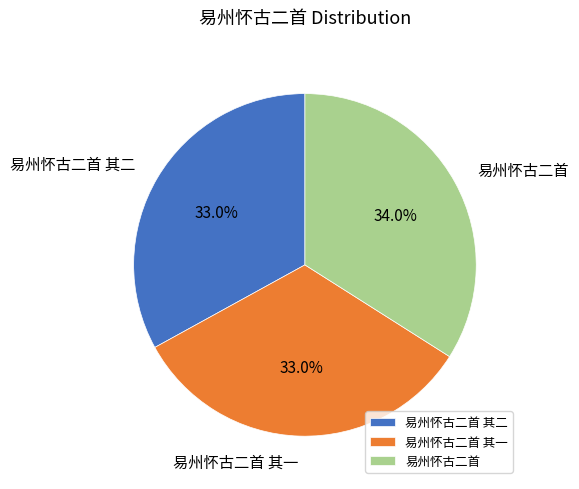

Approximately how many times larger is the value at 易州怀古二首 其二 compared to 易州怀古二首?

1.0